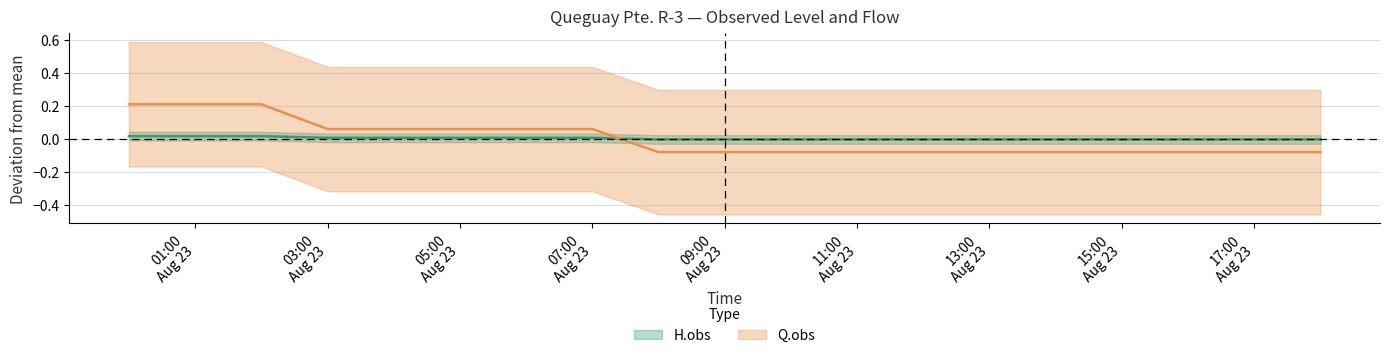

Count the number of categories in the chart.

19